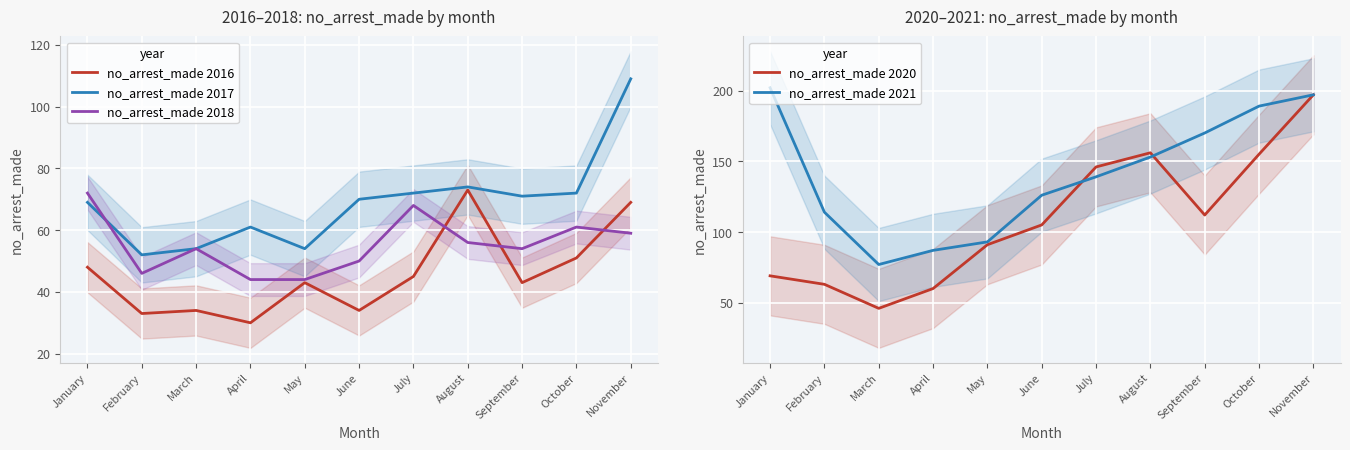

At which label does no_arrest_made 2021 reach its minimum?

March